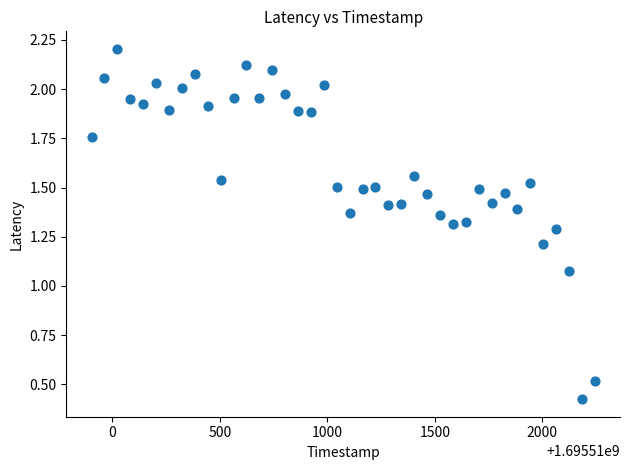

What is the range of X values (max minus min)?

2340.0